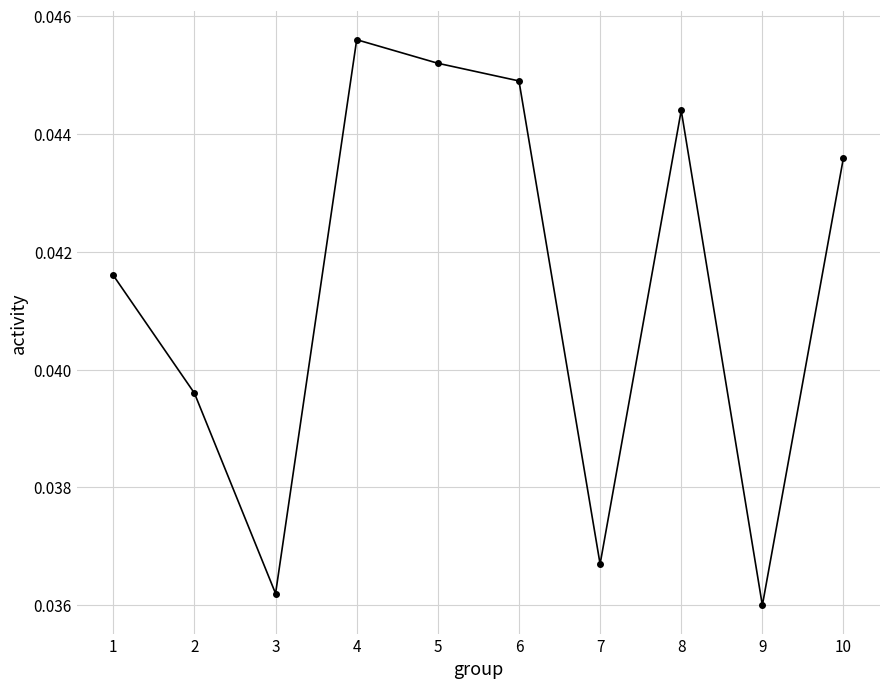

Does the chart display data point markers on the line(s)?

Yes